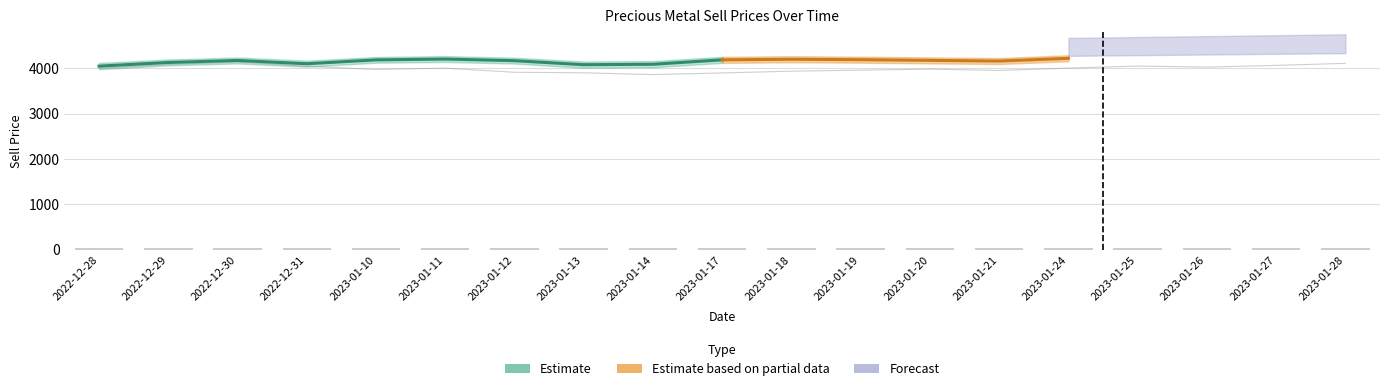

True or false: the data shows 30.2 at 2023-01-24.

True